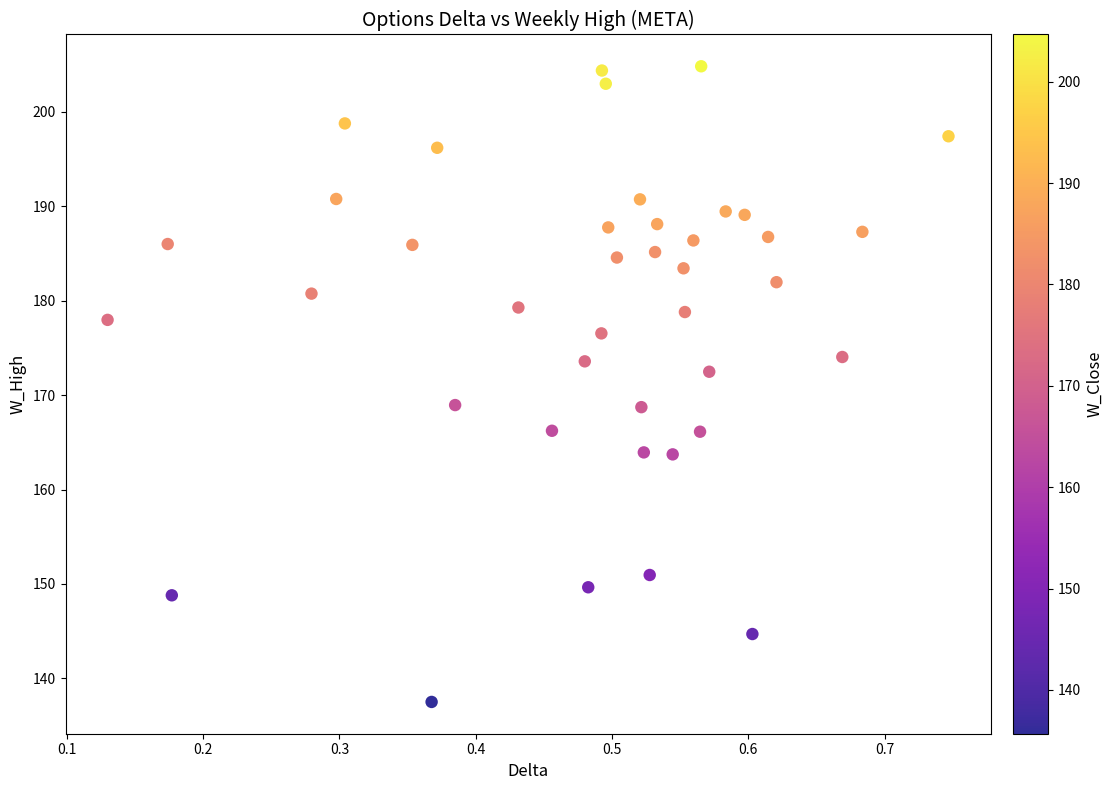

What is the range of Y values (max minus min)?

67.3